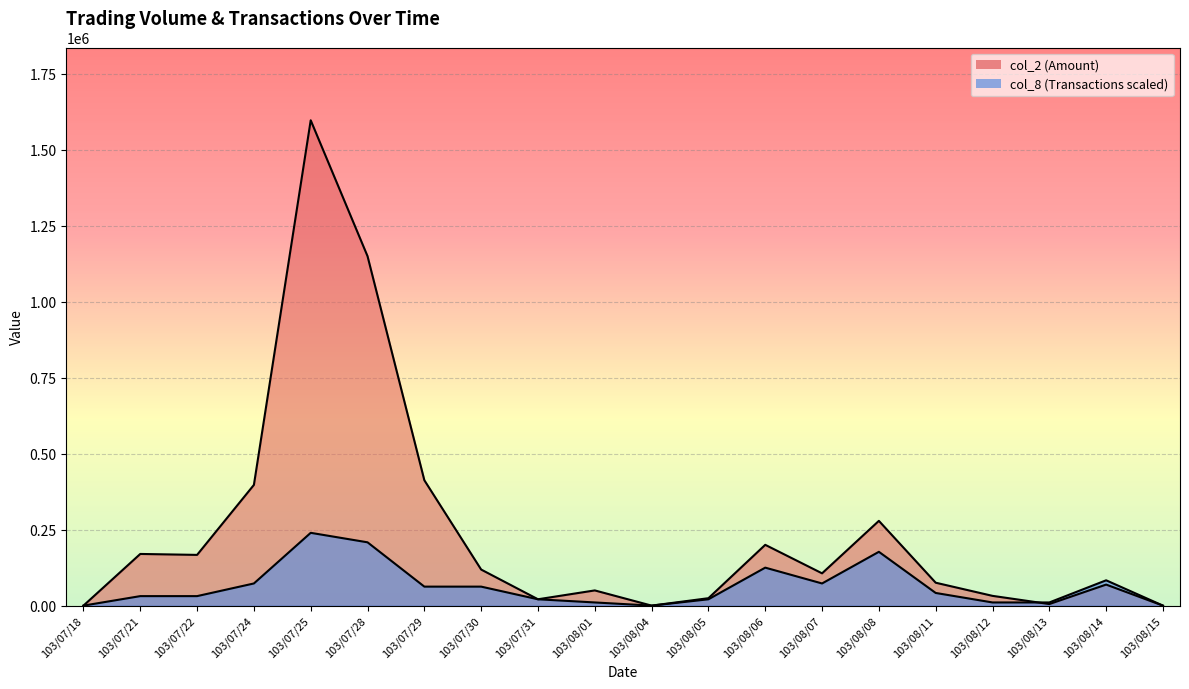

Which series changed the most between 103/07/28 and 103/08/04?

col_2